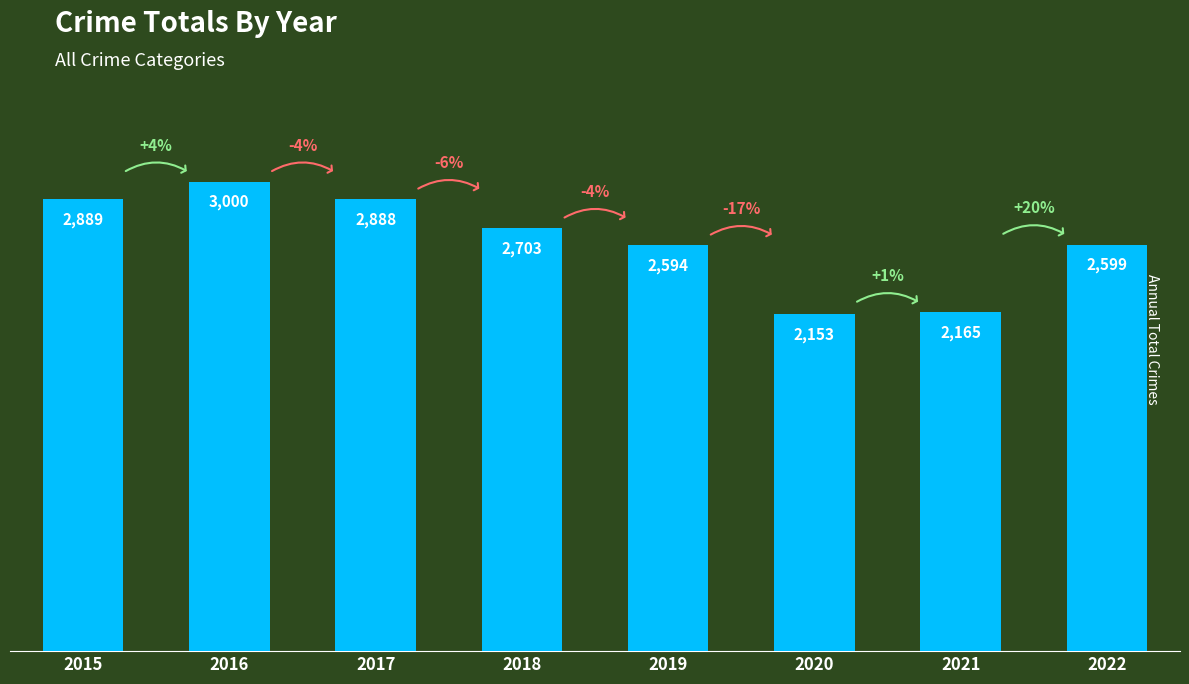

Reading right to left, transcribe all the data shown in this chart.

2022=2599	2021=2165	2020=2153	2019=2594	2018=2703	2017=2888	2016=3000	2015=2889